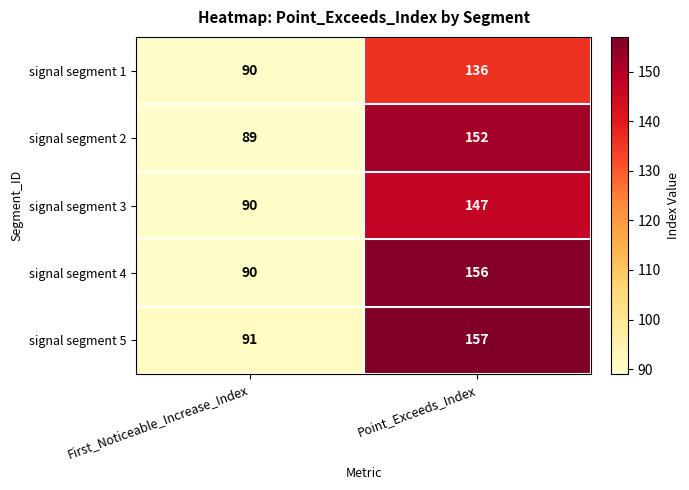

What is the maximum value for signal segment 3?

147